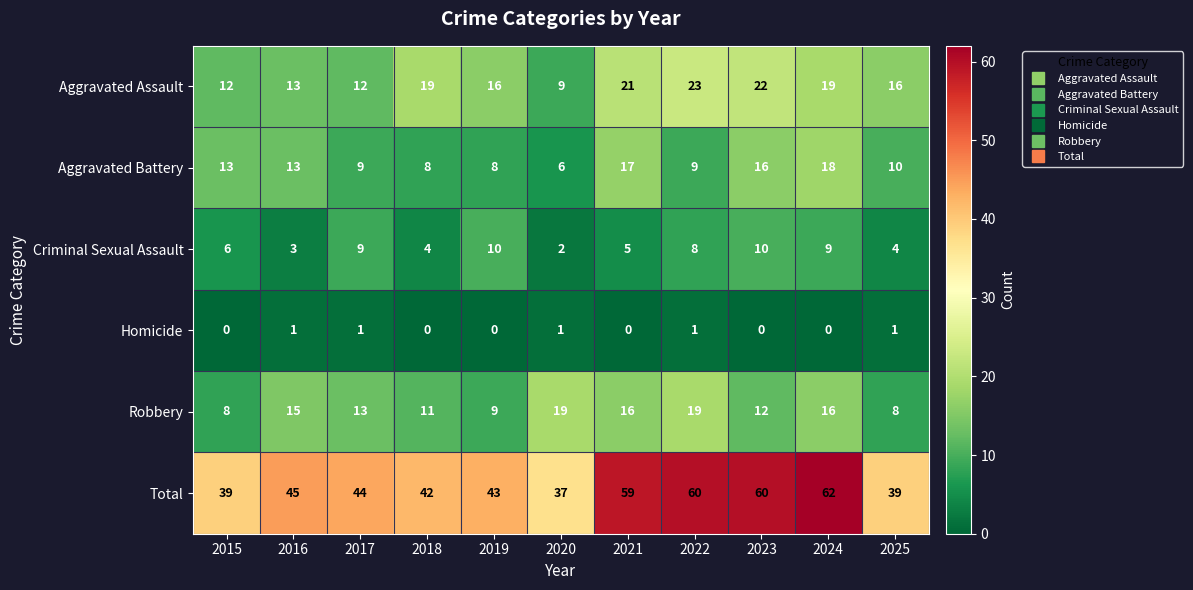

What is the difference between the Aggravated Assault values at 2025 and 2015?

4